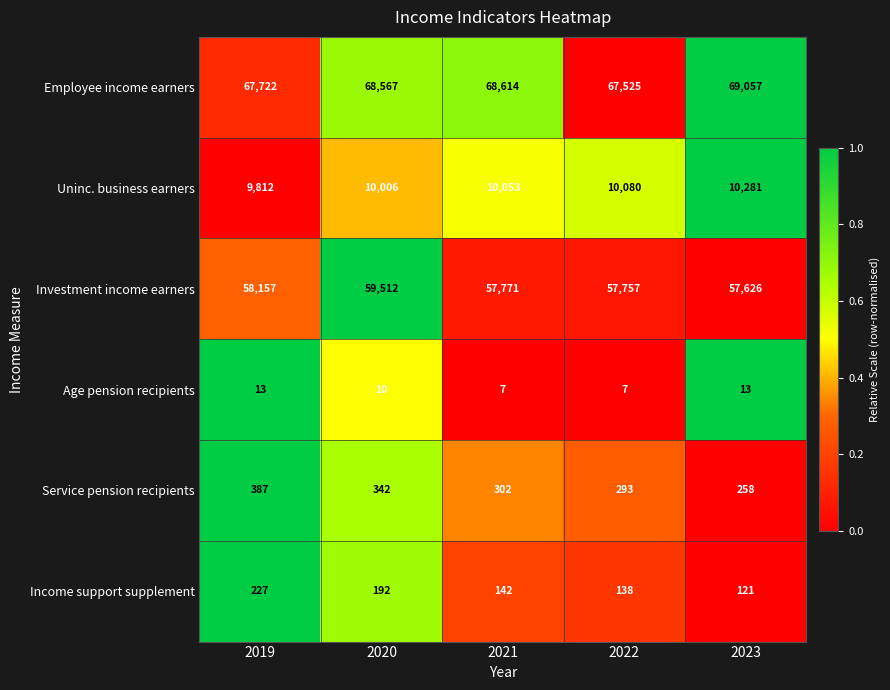

Is it true that Age pension recipients equals 10 at 2020?

True